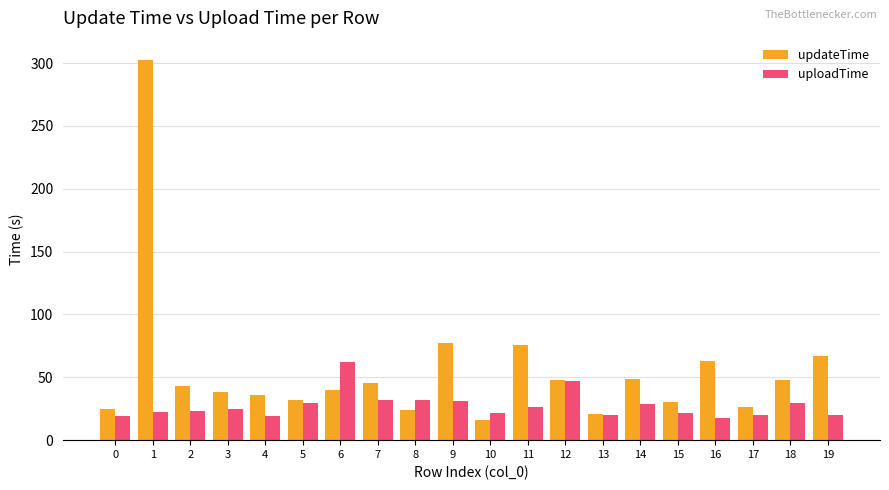

At how many categories does at least one series exceed 145?

1